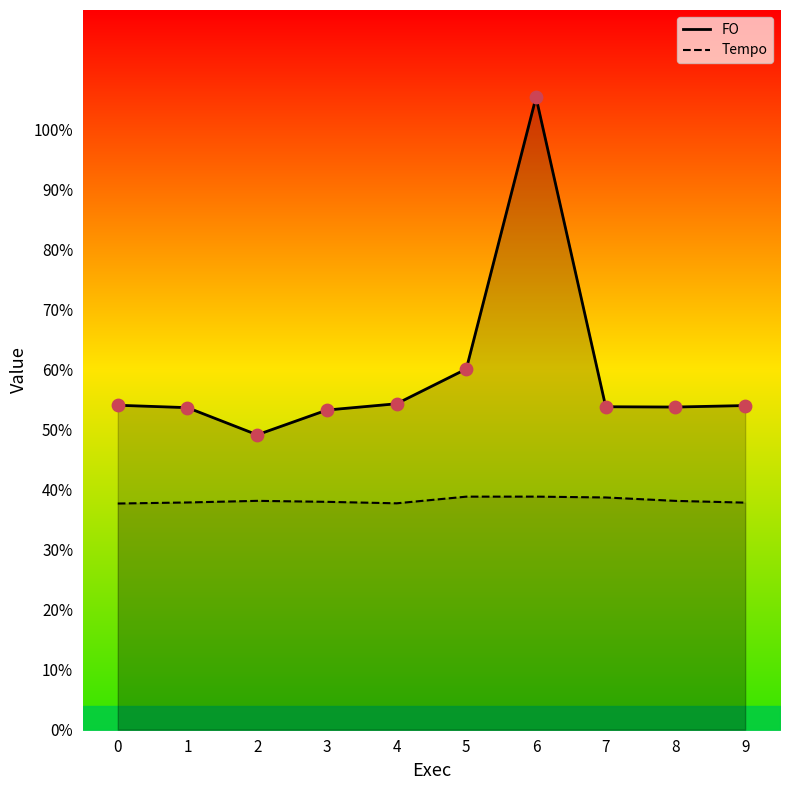

Is the value of Tempo at 2 greater than the value of FO at 4?

No